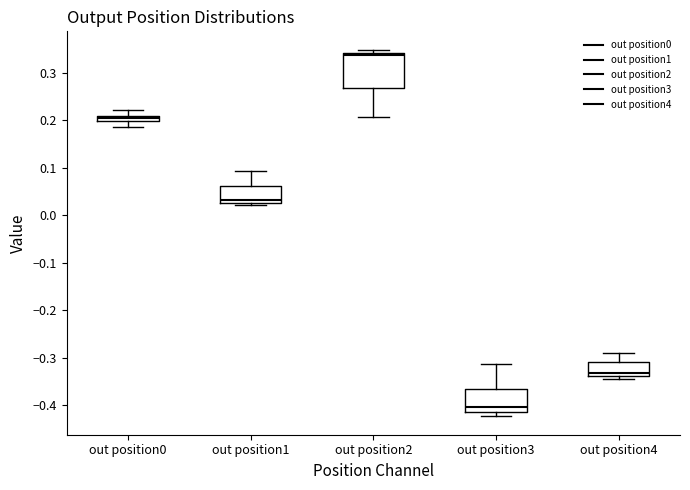

Which box's median line is the highest?

out position2